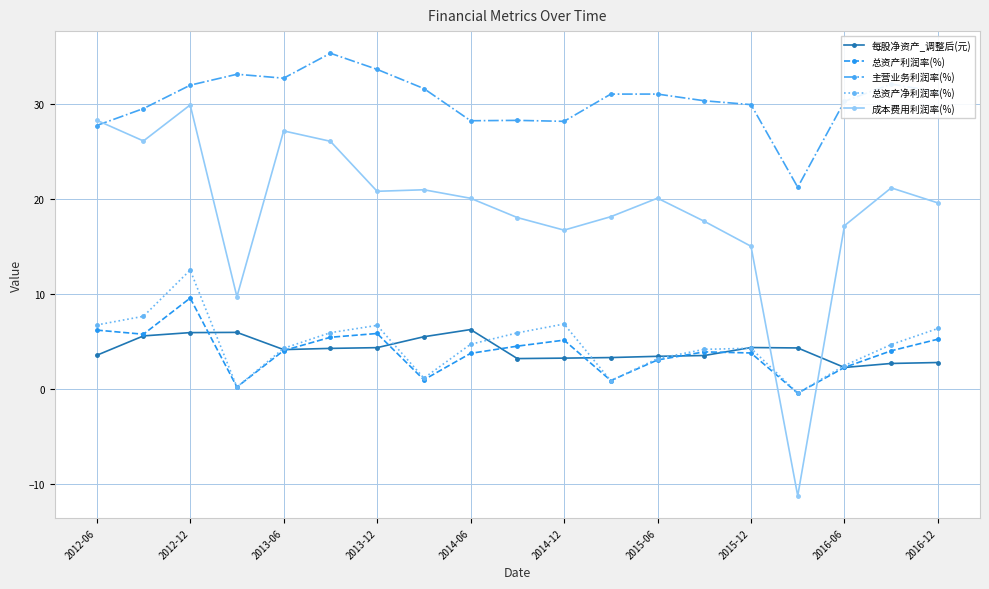

List the series in order of their peak value, lowest first.

每股净资产_调整后(元), 总资产利润率(%), 总资产净利润率(%), 成本费用利润率(%), 主营业务利润率(%)